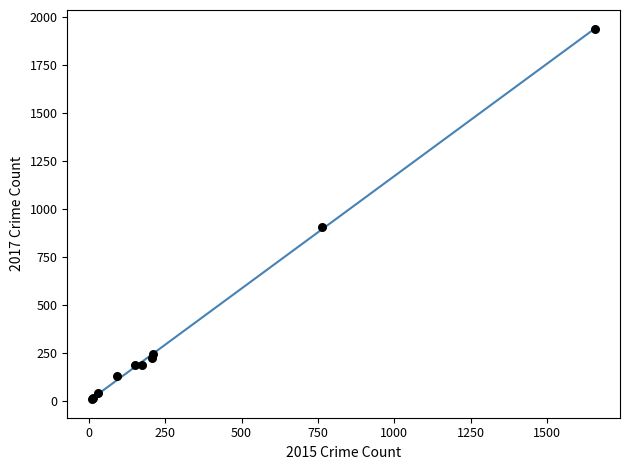

What Y value in the scatter plot is closest to 971?

907